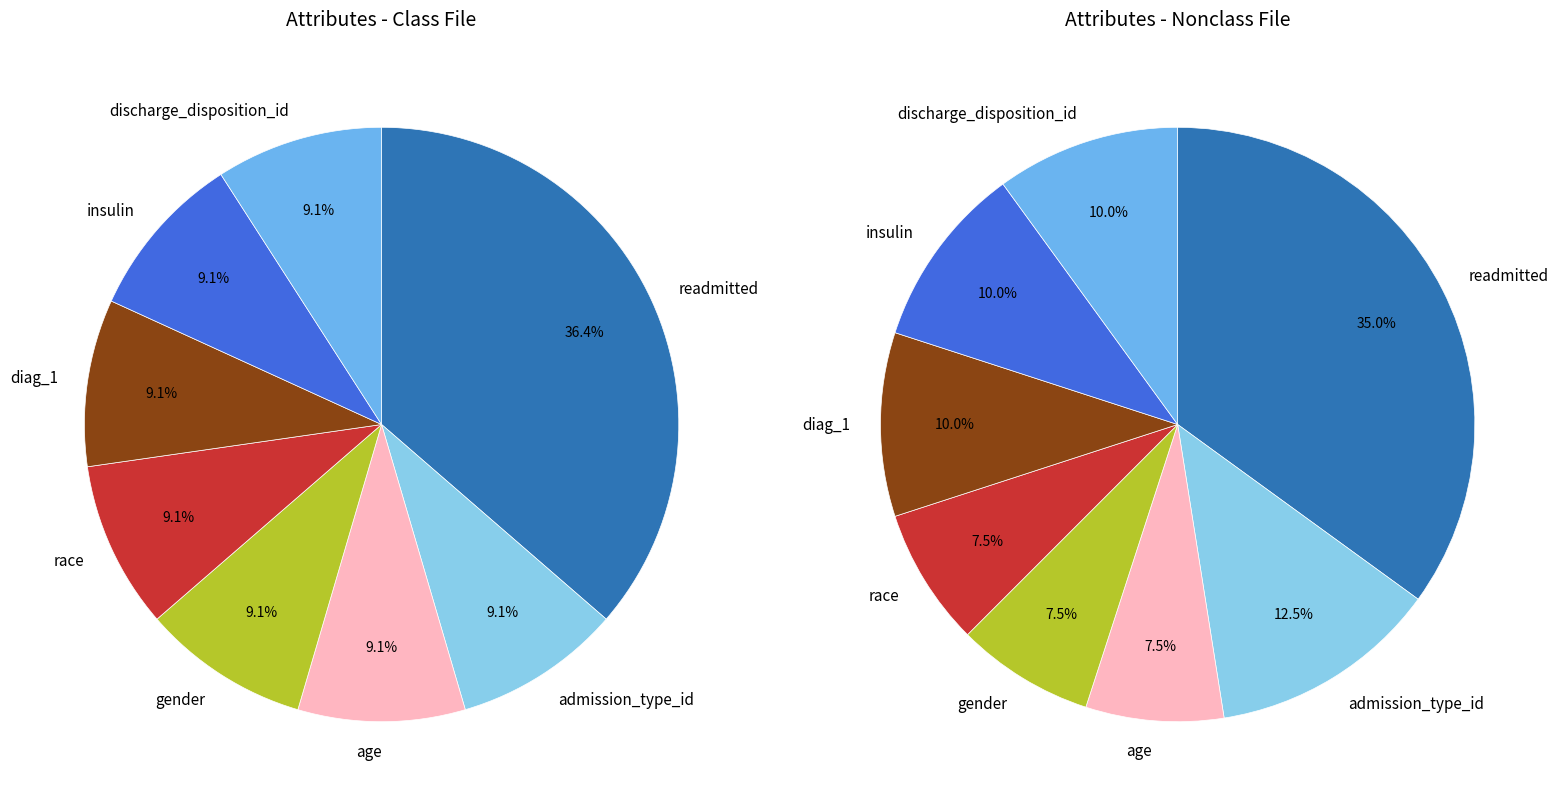

Does discharge_disposition_id represent more than half of the total?

No